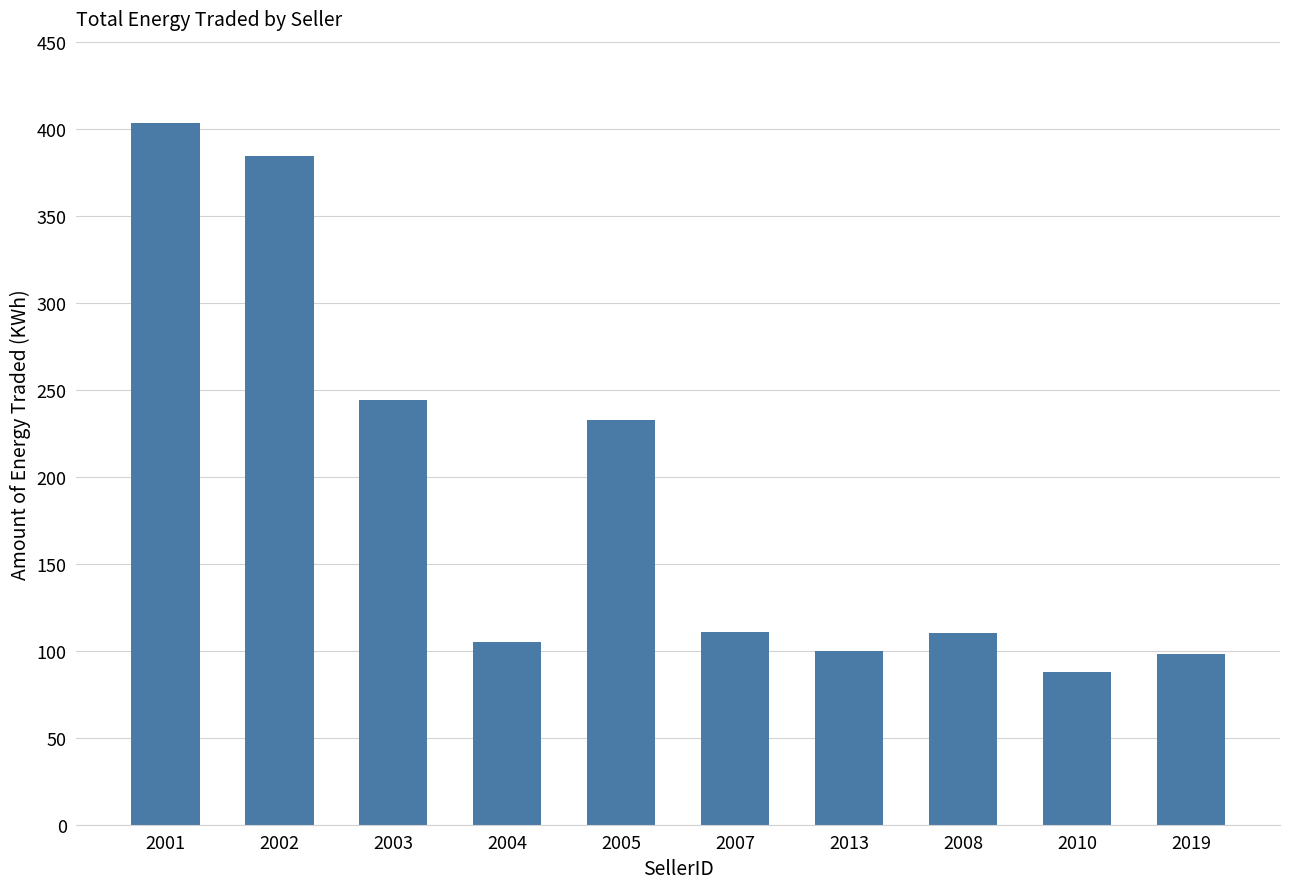

True or false: the data shows 110.5 at 2007.

True